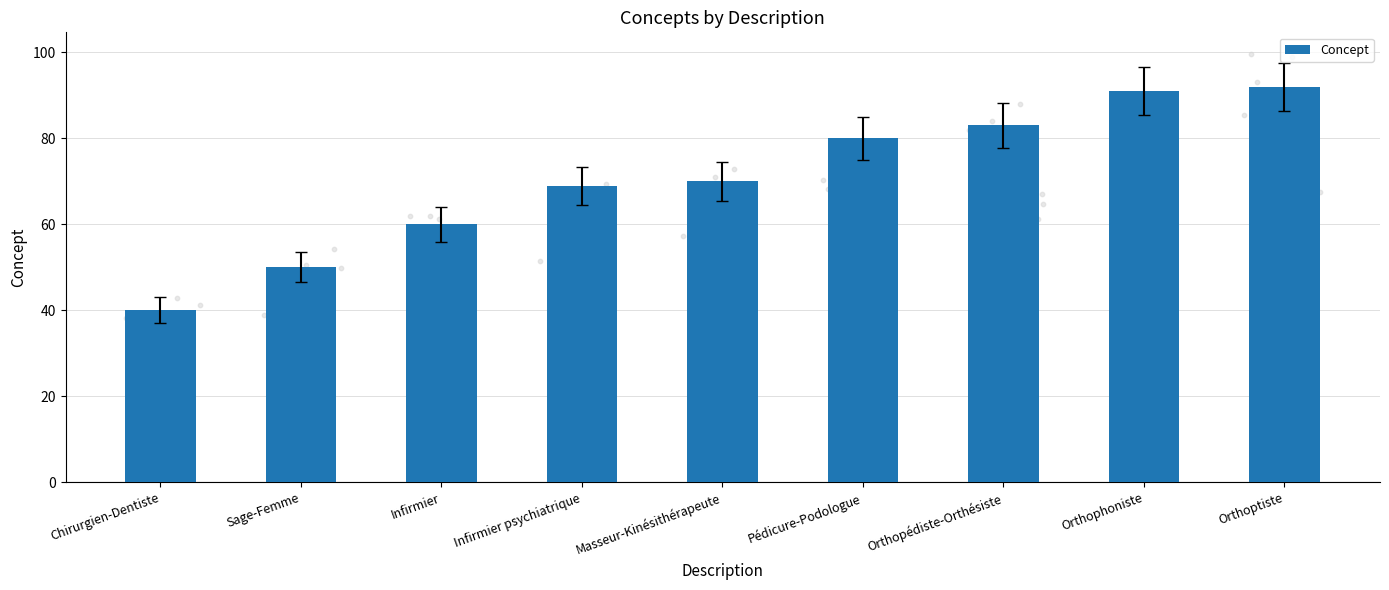

What is the change in value from Infirmier psychiatrique to Orthoptiste?

+23